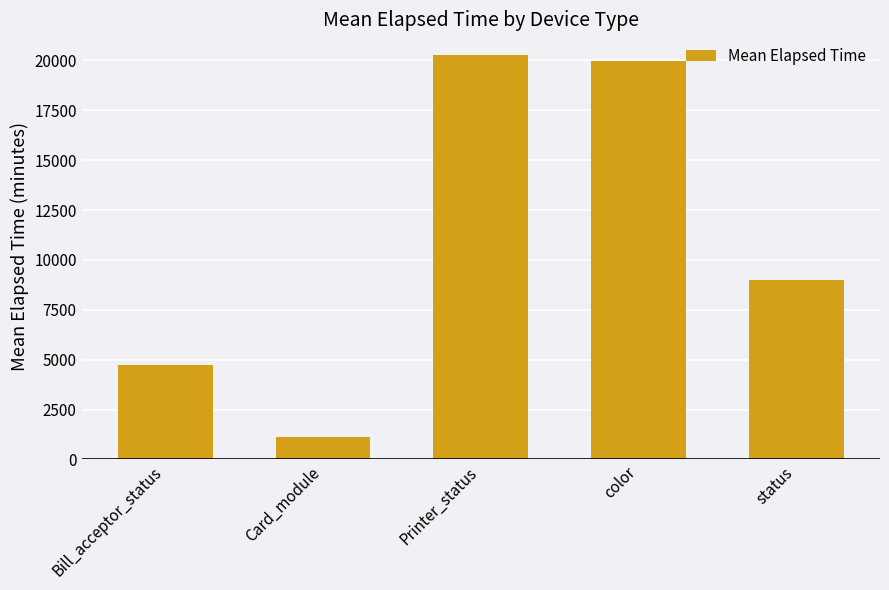

Reading left to right, list all the values displayed in this chart.

4718.5	1145.5	20293.0	19966.0	8984.5